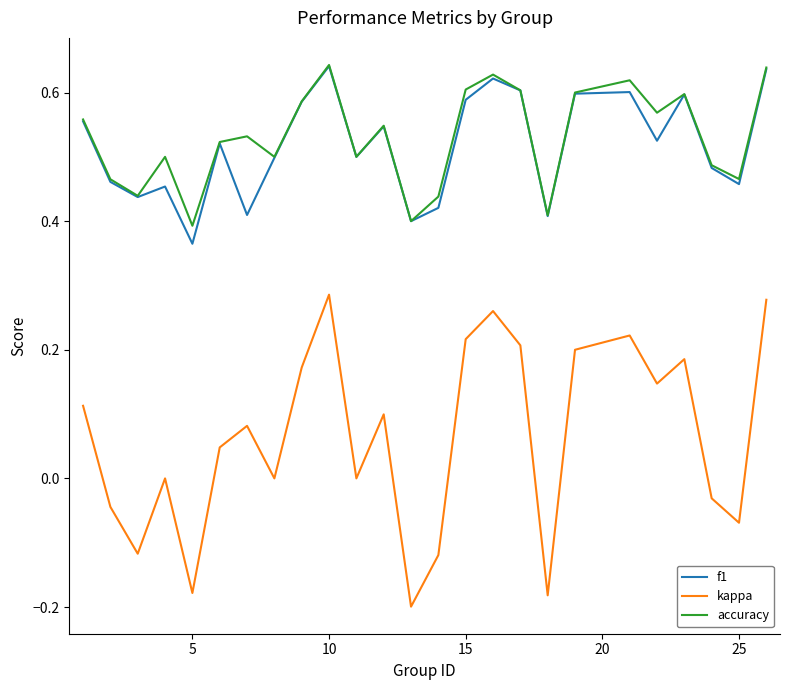

True or false: kappa and accuracy cross at least once.

False